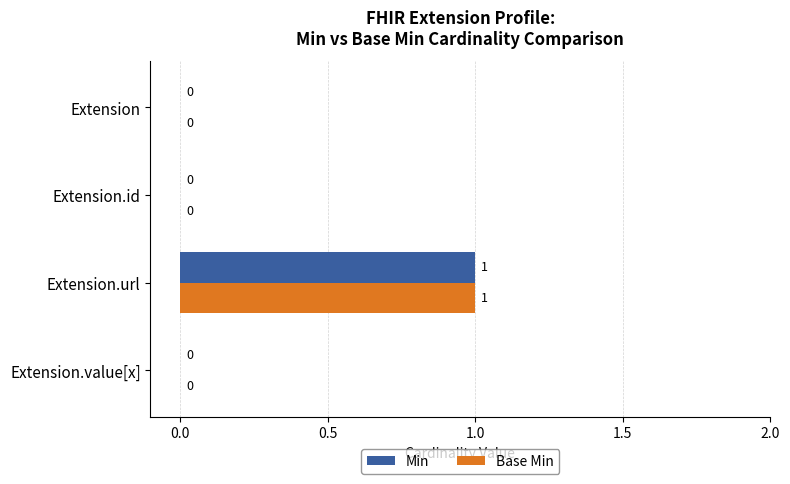

Which category has the highest value in the Min series?

Extension.url